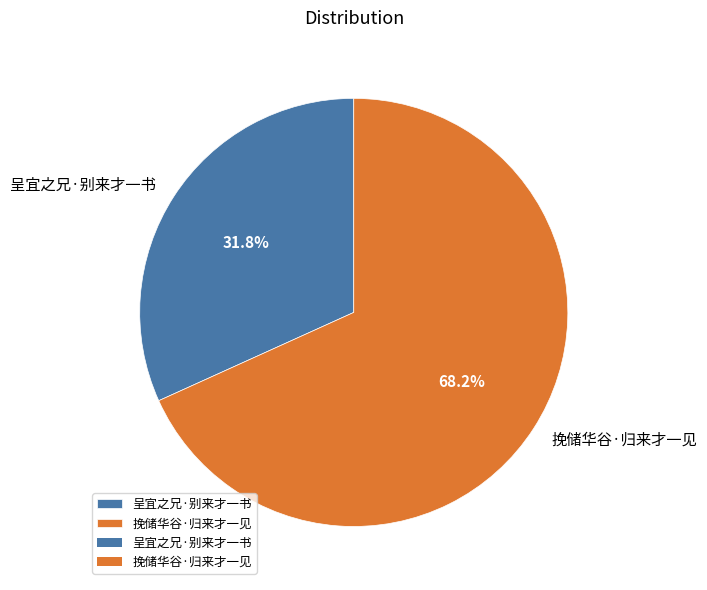

To the nearest percent, what is the difference between the 呈宜之兄·别来才一书 and 挽储华谷·归来才一见 slice percentages?

36%